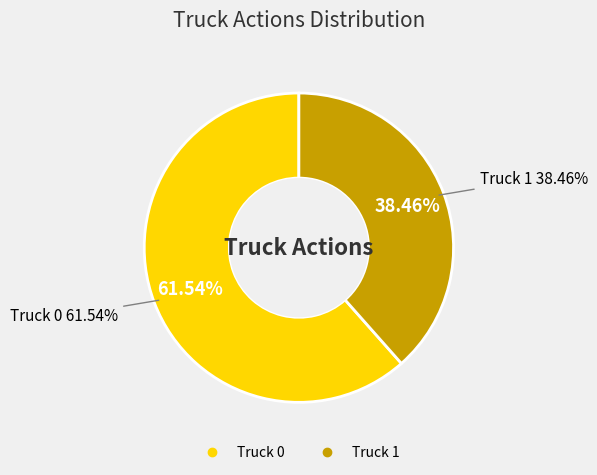

Is it true that Truck 0 is 75% of the pie?

False